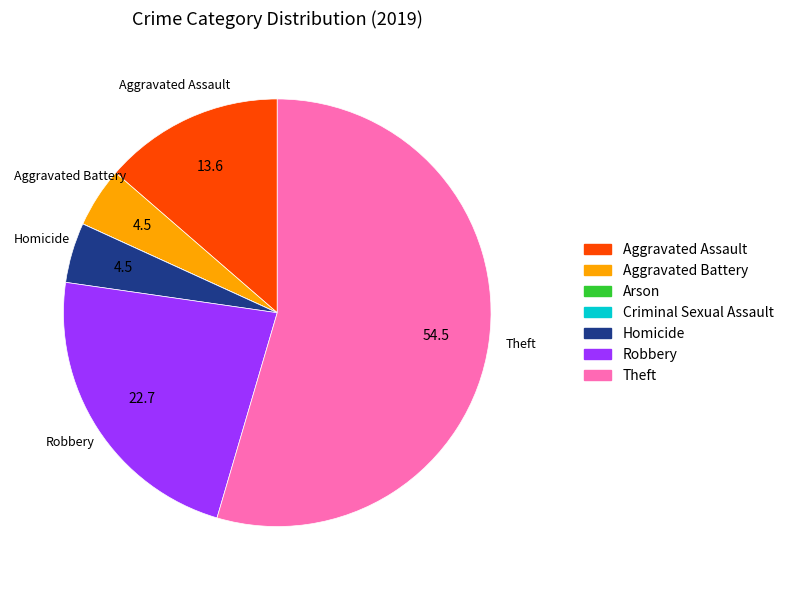

What is the ratio of the value at Homicide to the value at Robbery?

0.2